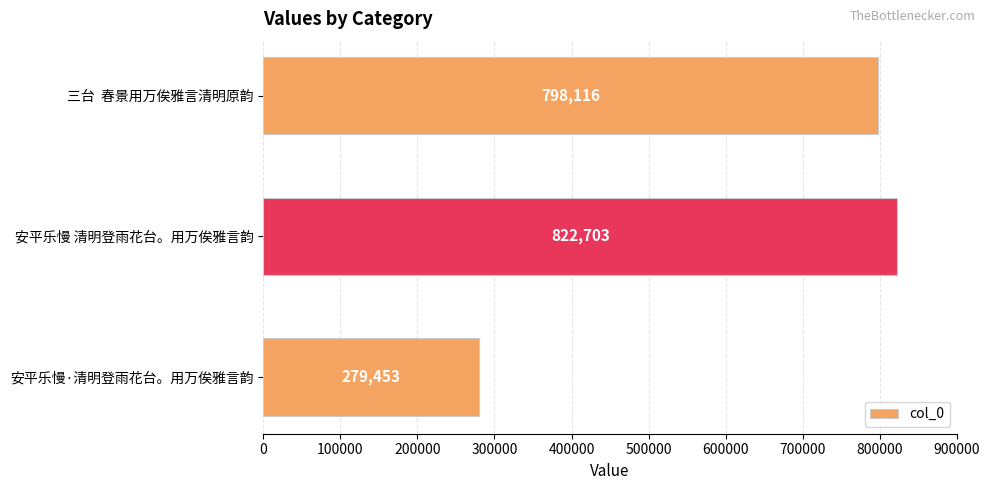

Rank the categories by value from lowest to highest.

安平乐慢·清明登雨花台。用万俟雅言韵, 三台  春景用万俟雅言清明原韵, 安平乐慢 清明登雨花台。用万俟雅言韵